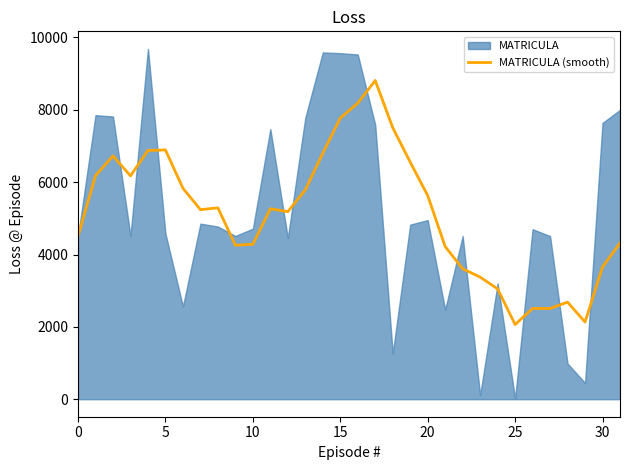

What is the highest value of the MATRICULA (smooth) series?

8810.8